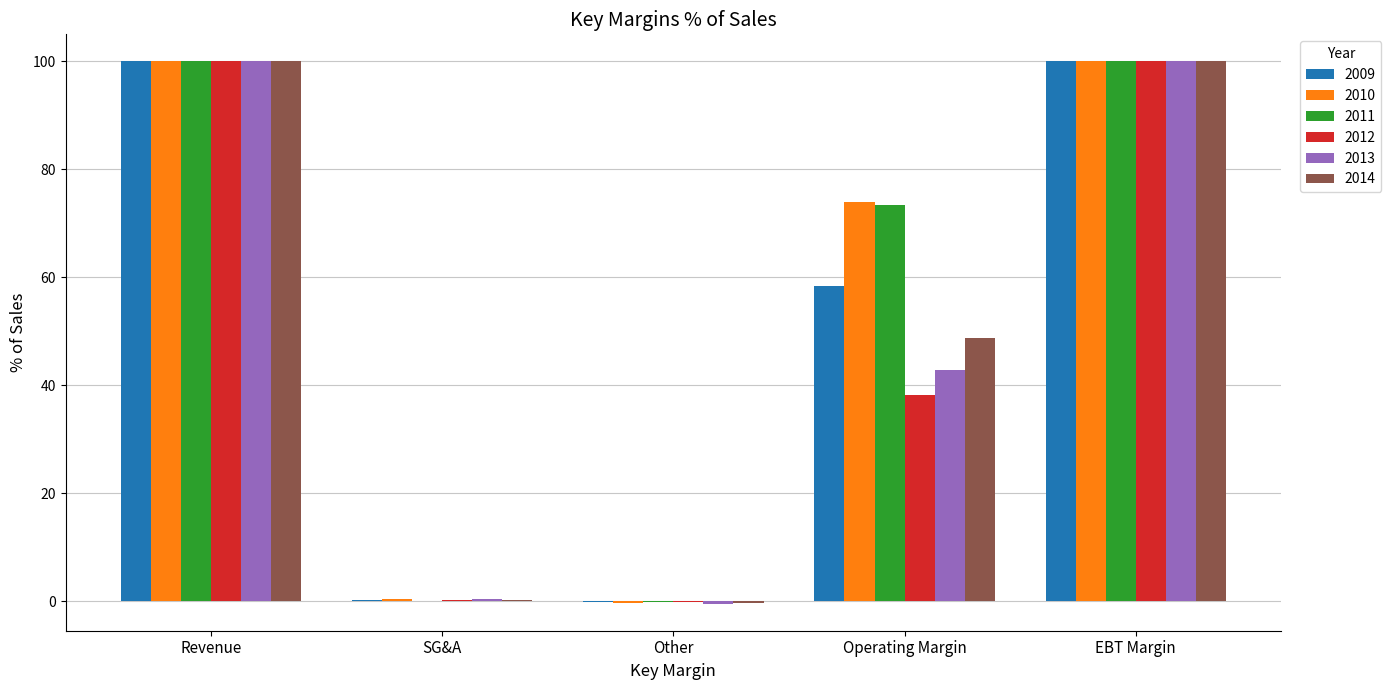

Is the value of 2012 at Other greater than the value of 2009 at Revenue?

No